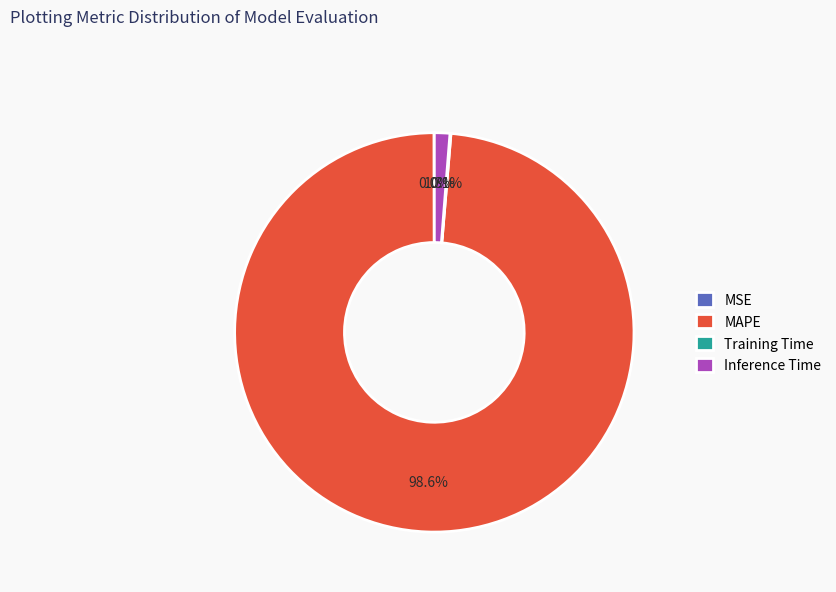

How much of the chart is everything except MAPE?

1.4%